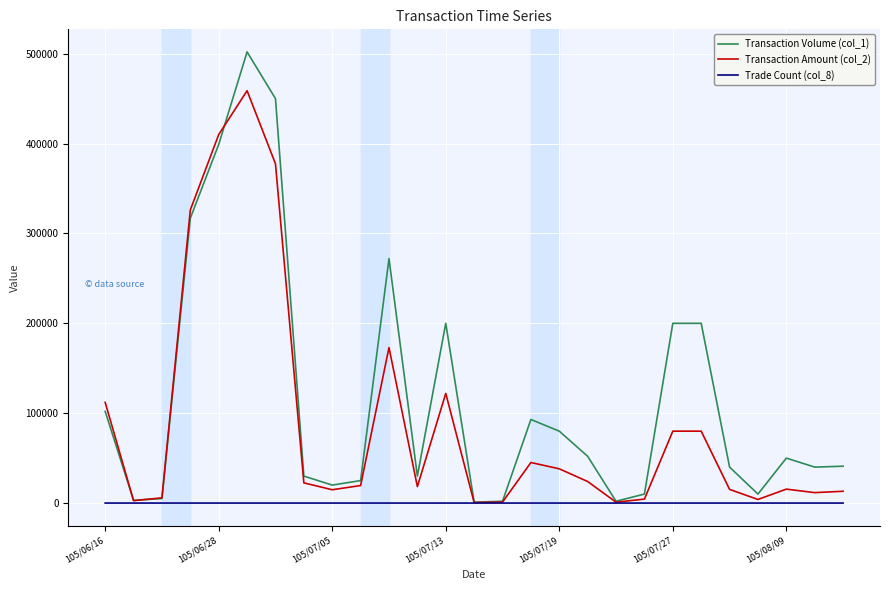

Which series has the widest spread of values?

Transaction Volume (col_1)